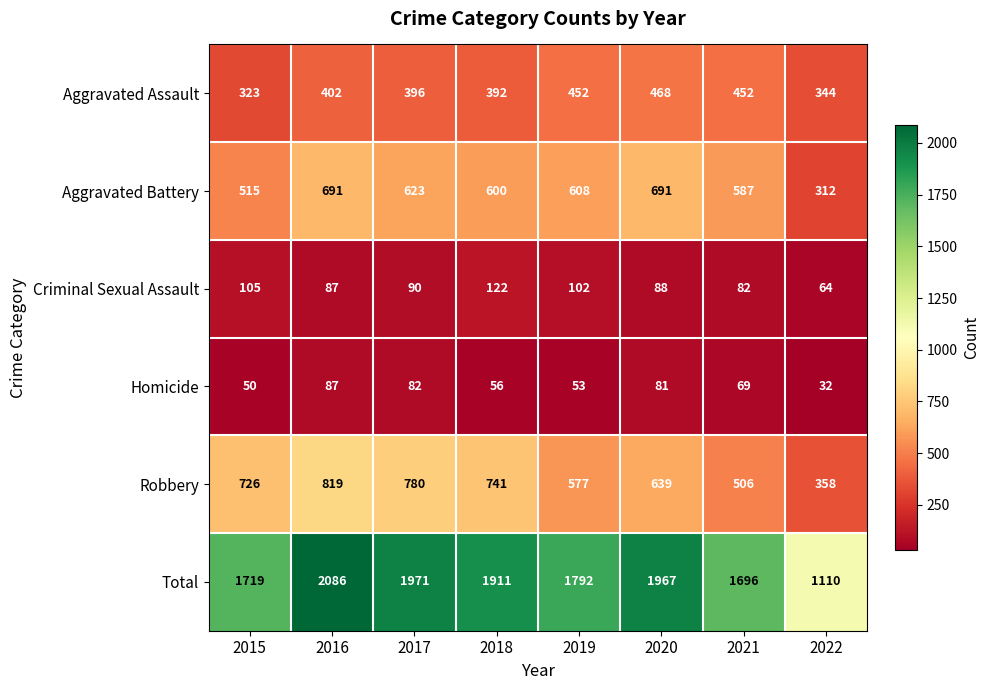

What is the approximate value of Robbery at 2018?

741